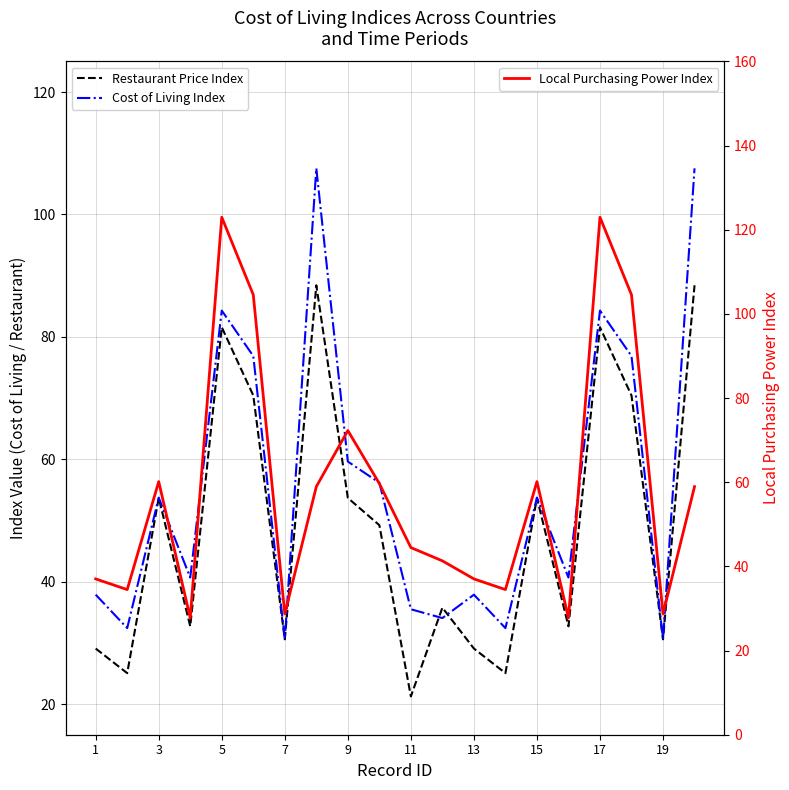

What is the highest value of the Local Purchasing Power Index series?

123.0